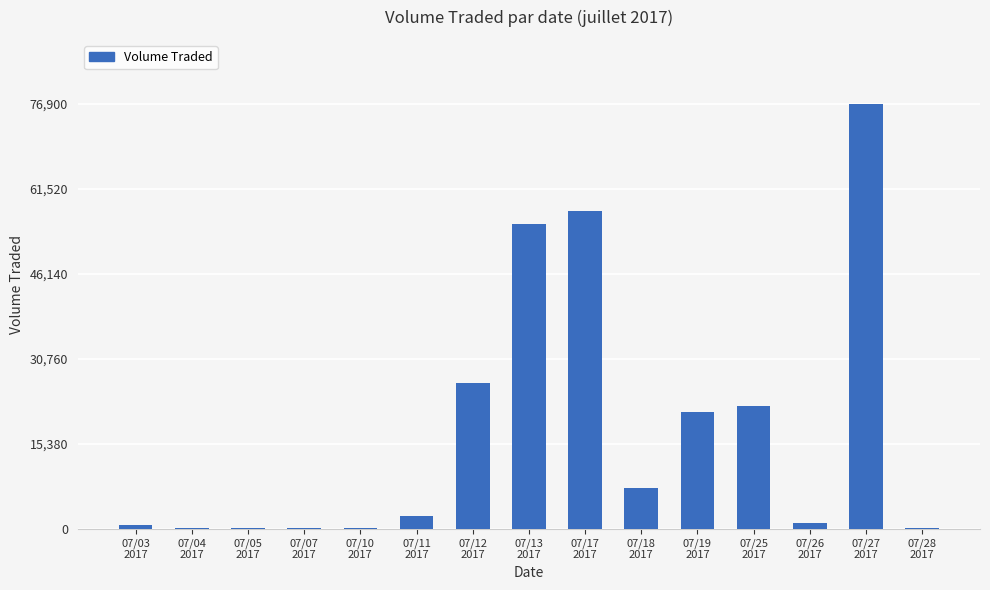

Is it true that the value at 07/28
2017 is 100?

True